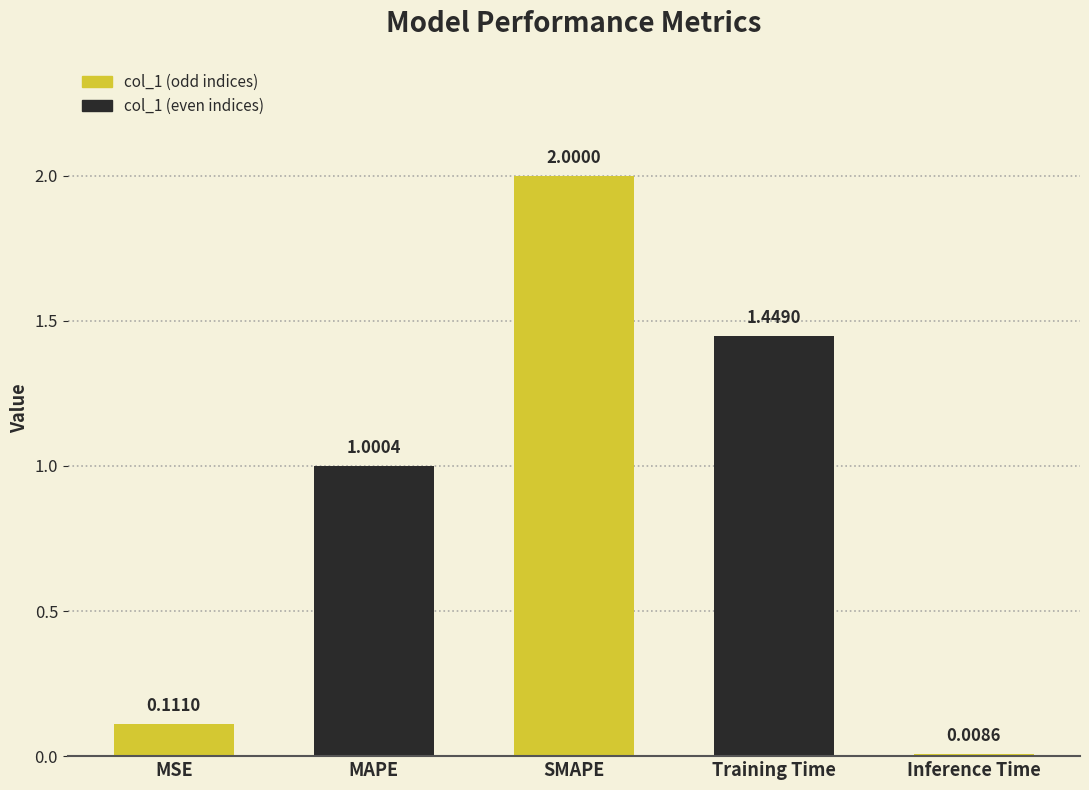

Is it true that the value at MAPE is 1.0?

True